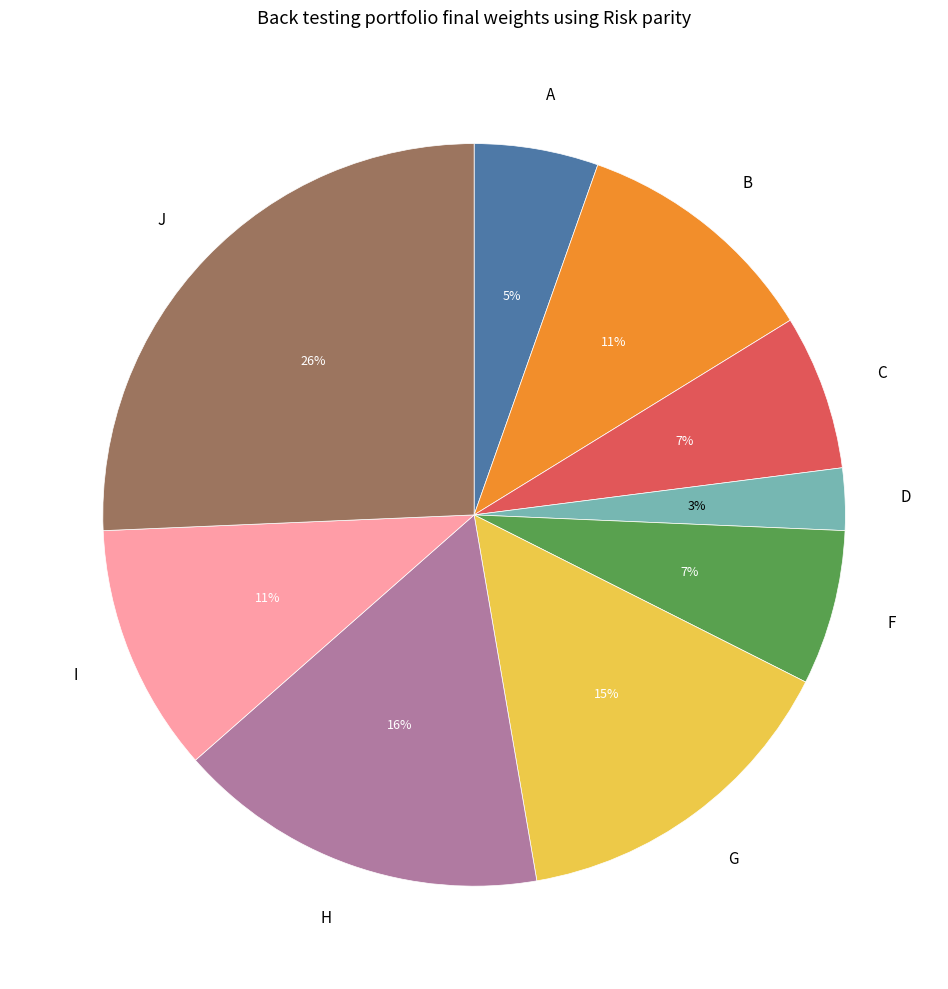

True or false: G accounts for 22% of the total.

False